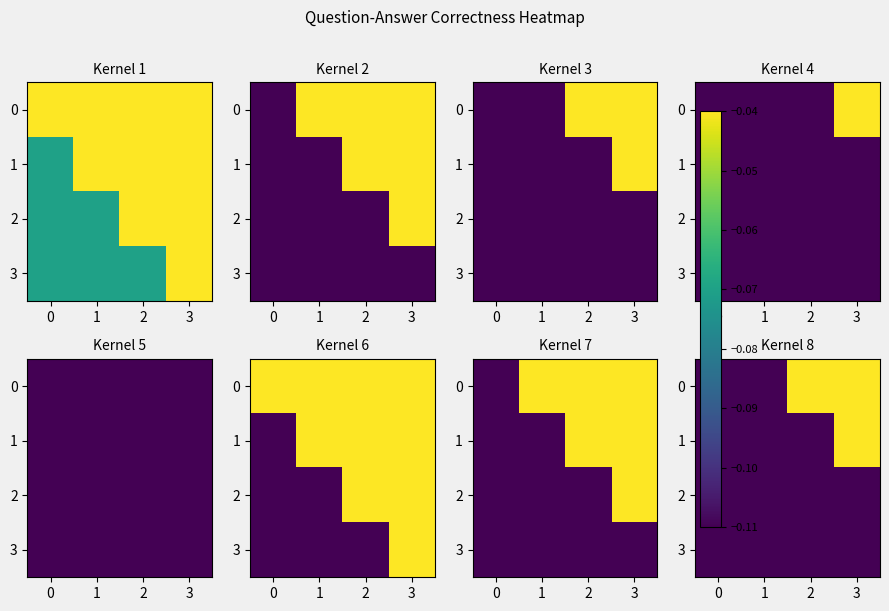

At which category is the sum across all series the highest?

3